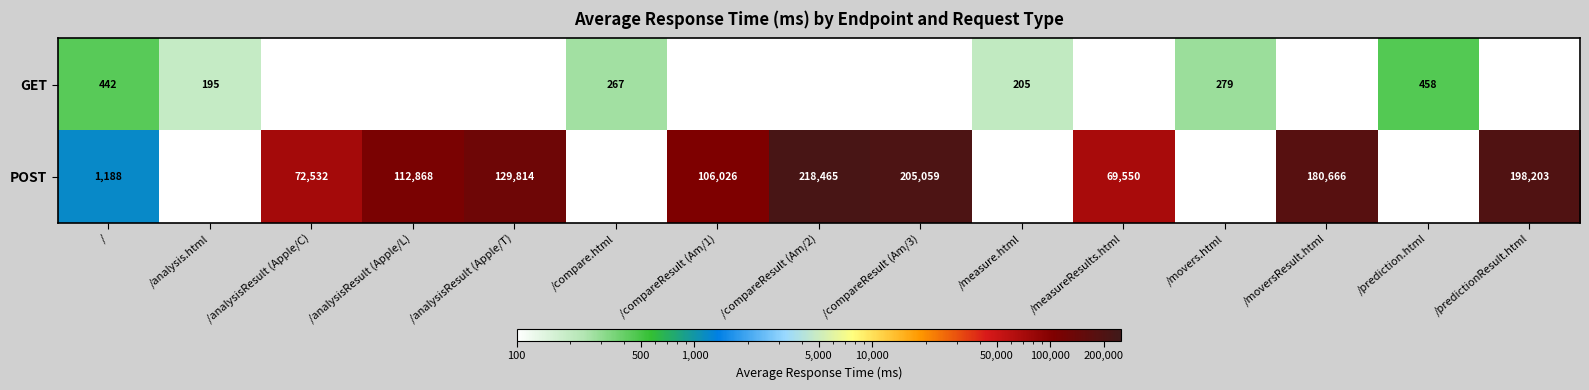

The GET series shows 692 at /prediction.html. True or false?

False